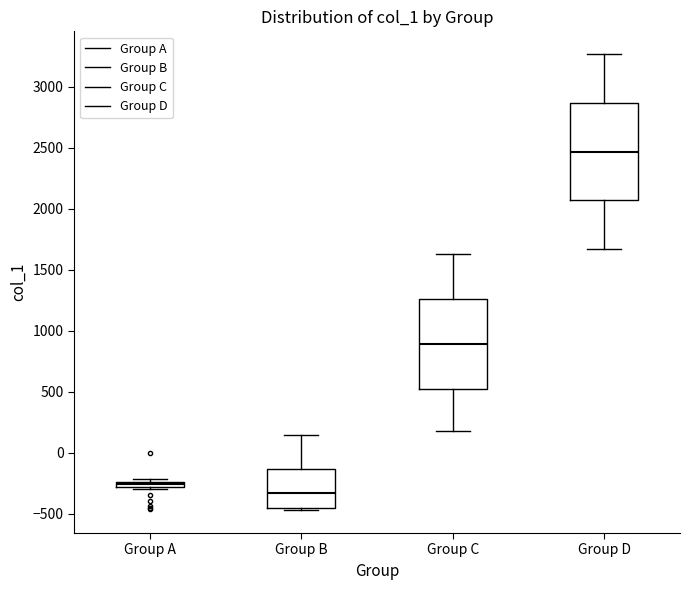

Which box's median line is the lowest?

Group B